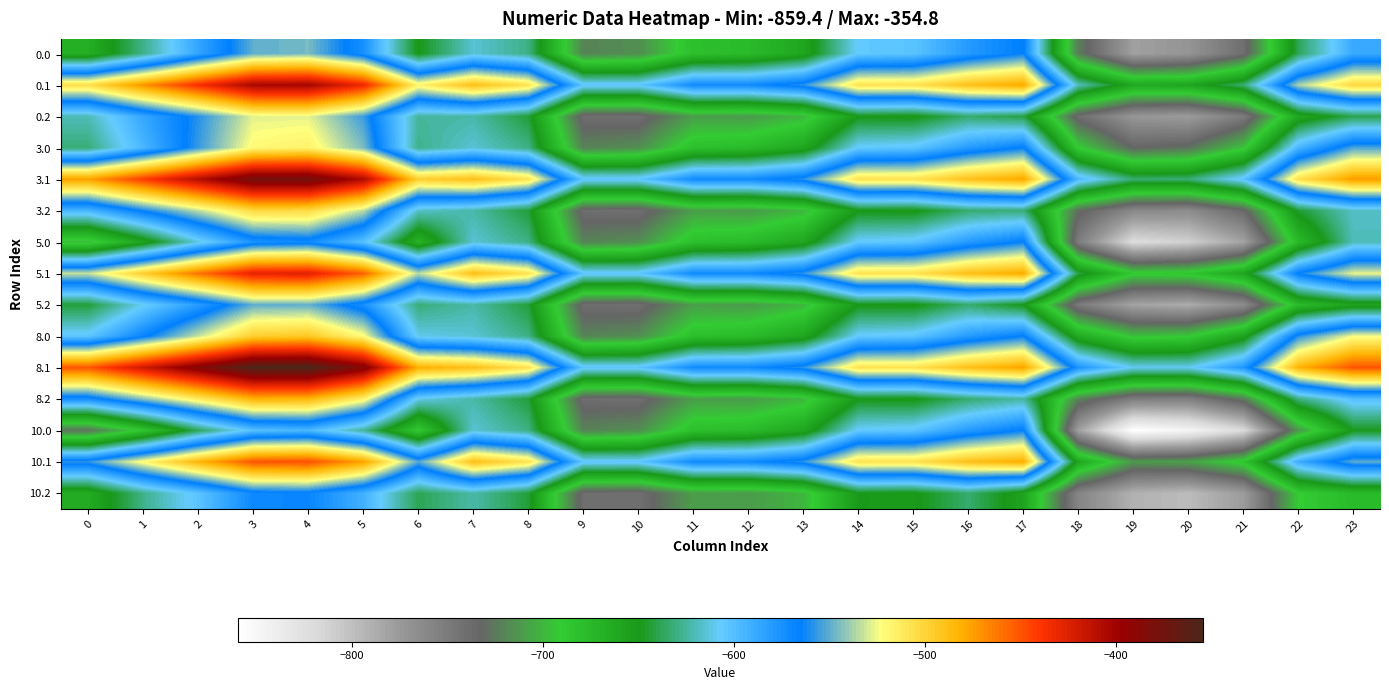

Which series has the largest range (max minus min)?

10.0